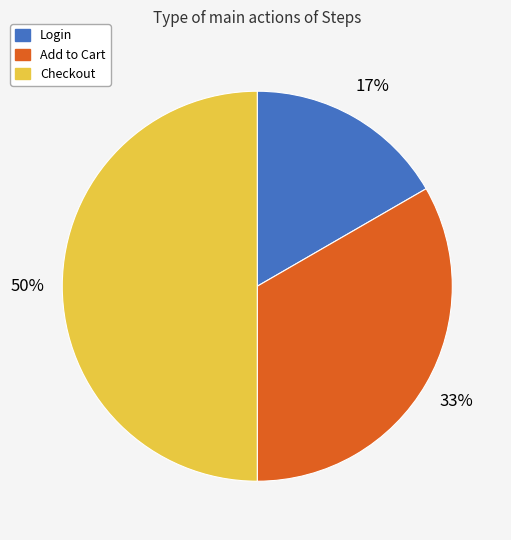

Does Login account for over 50% of the chart?

No